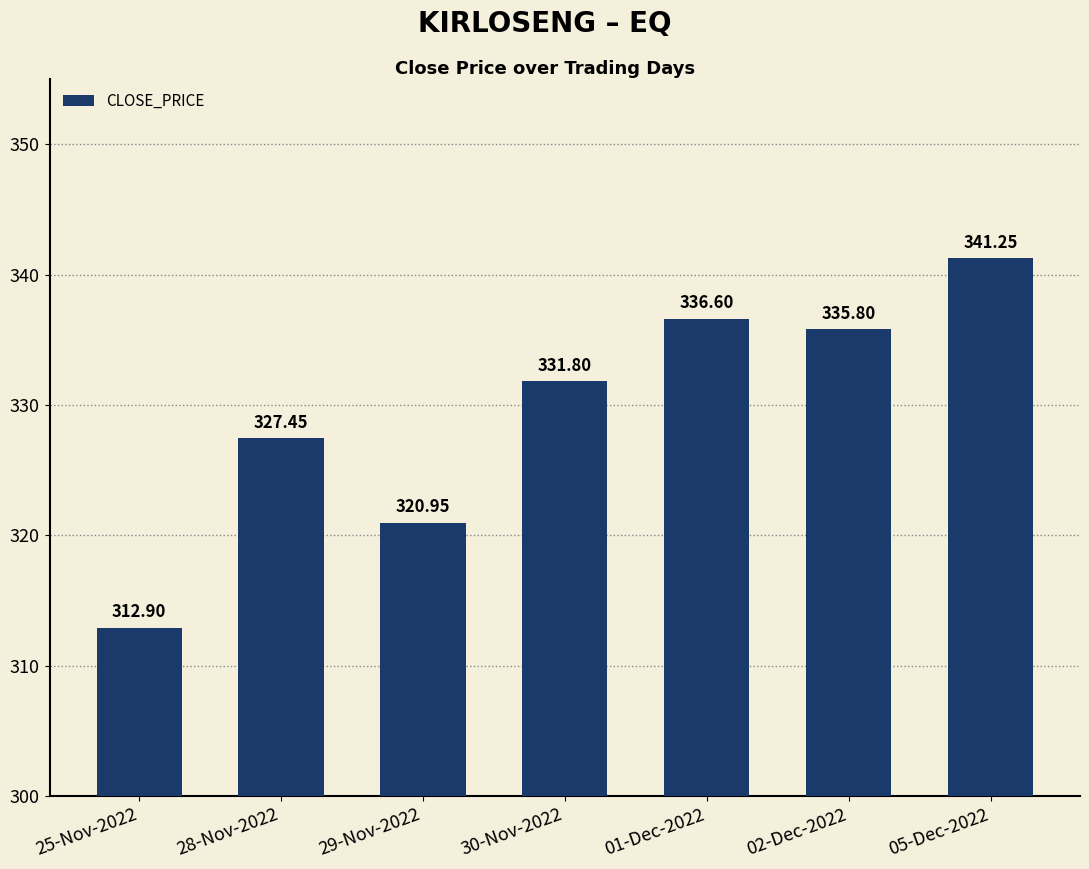

Count the number of values greater than 331.

4